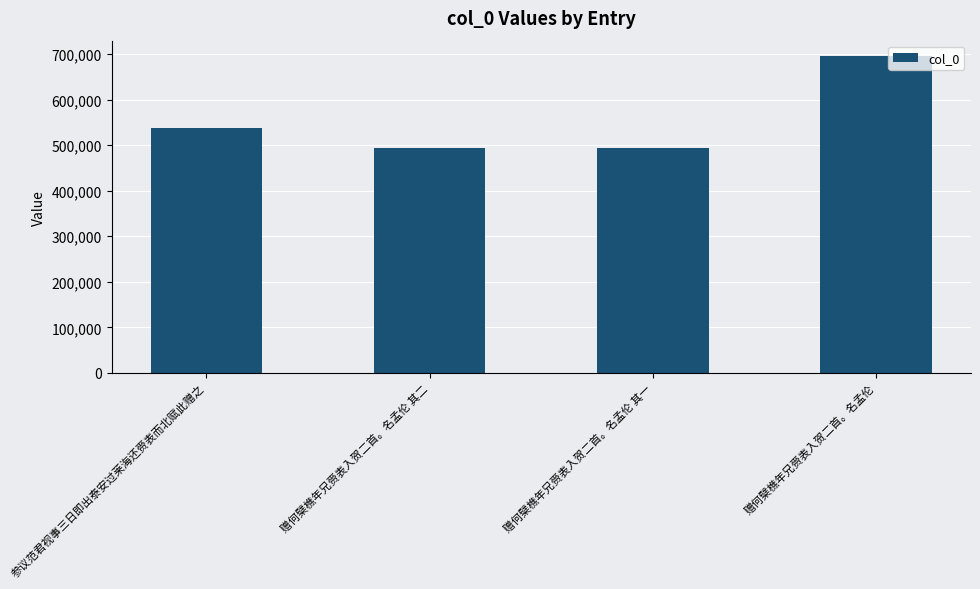

At which label is the value closest to 594429?

参议范君视事三日即出泰安过莱海还赍表而北赋此赠之